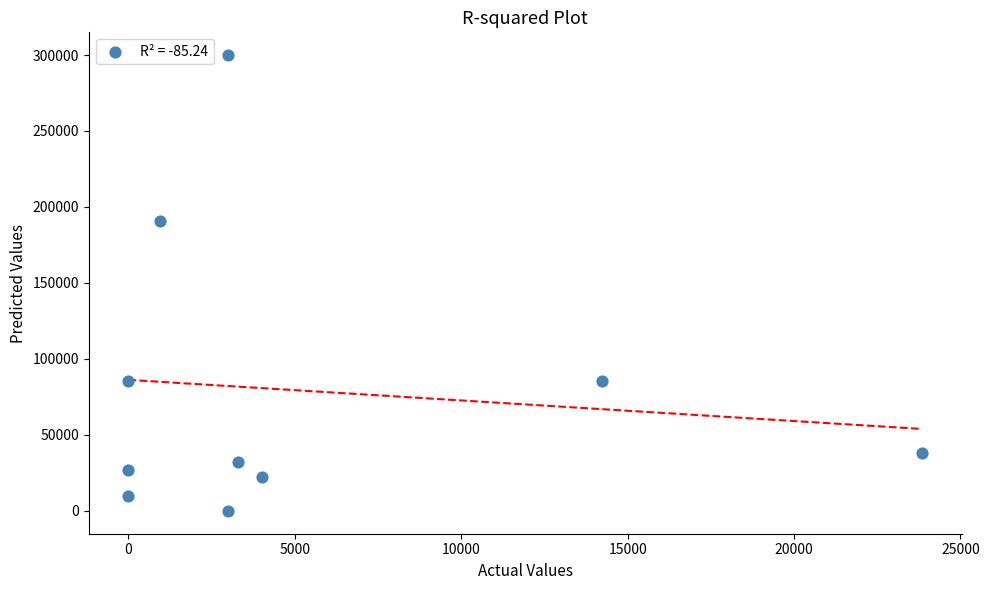

What Y value in the scatter plot is closest to 149962?

190460.0